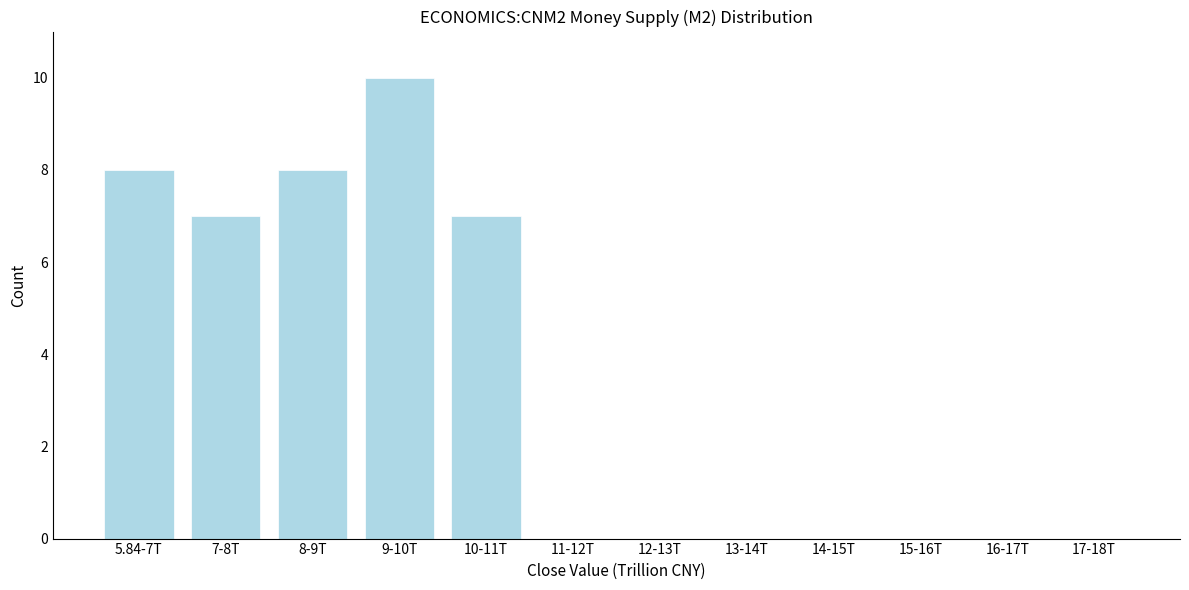

Reading right to left, what are all the values shown in this chart?

17-18T=0	16-17T=0	15-16T=0	14-15T=0	13-14T=0	12-13T=0	11-12T=0	10-11T=7	9-10T=10	8-9T=8	7-8T=7	5.84-7T=8